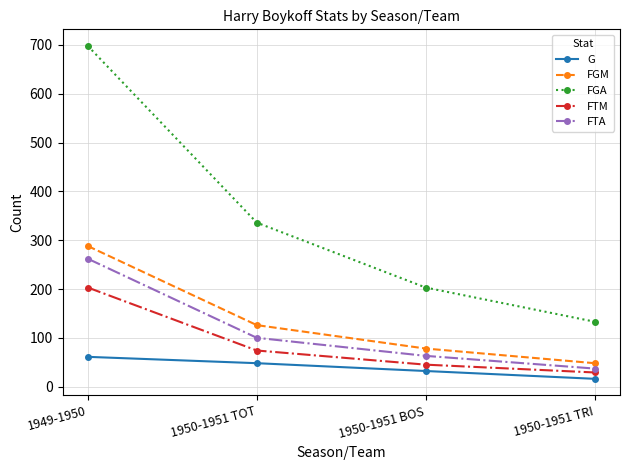

What value does the G series have at 1950-1951 TRI, to the nearest 5?

15